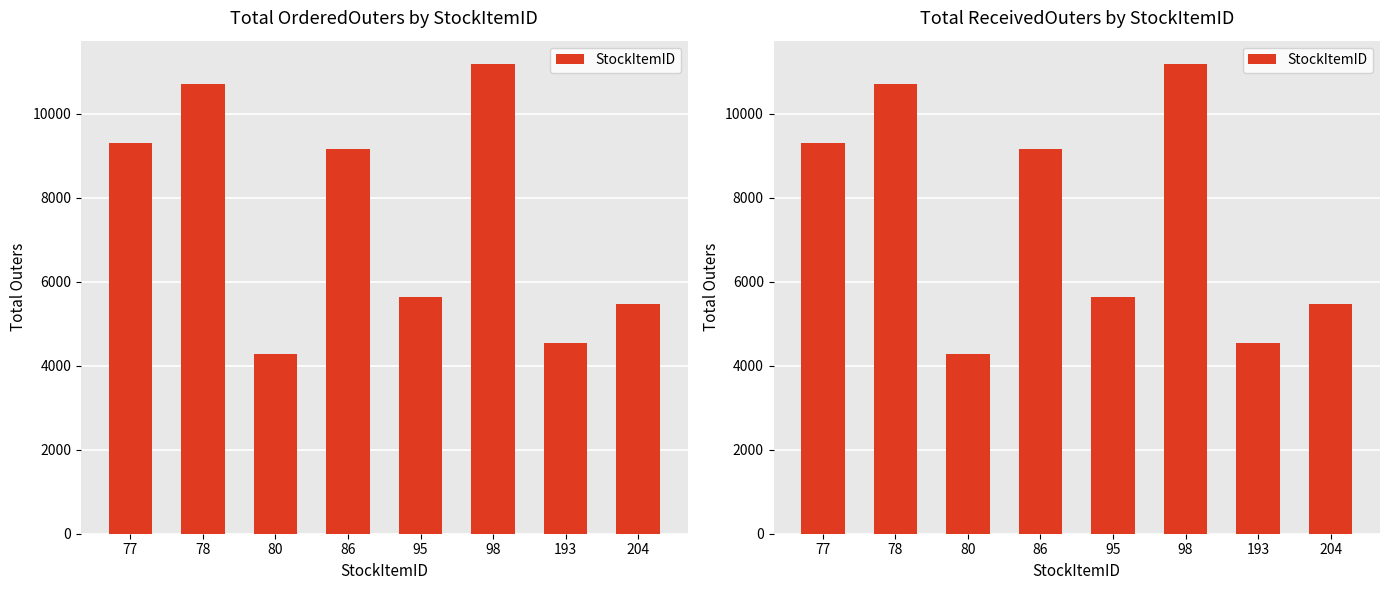

At which category does the chart reach its peak across all series?

98